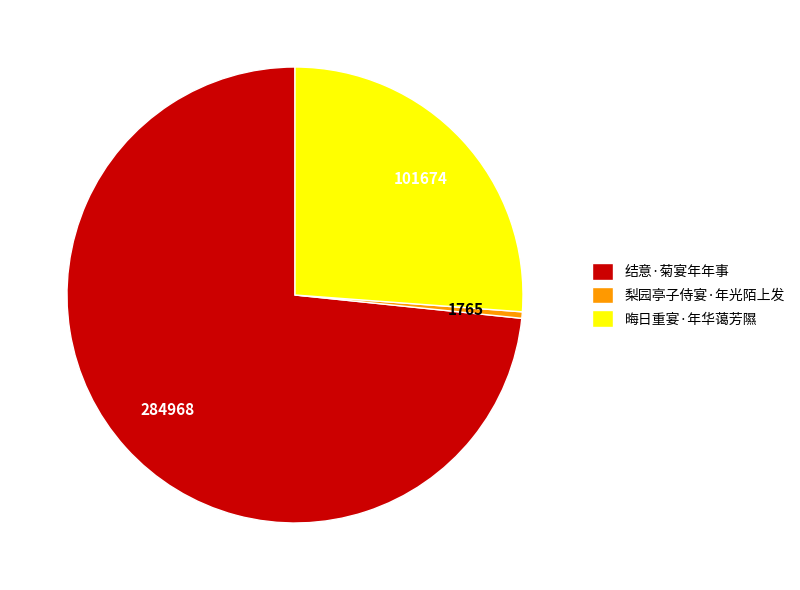

How many segments does this pie chart have?

3